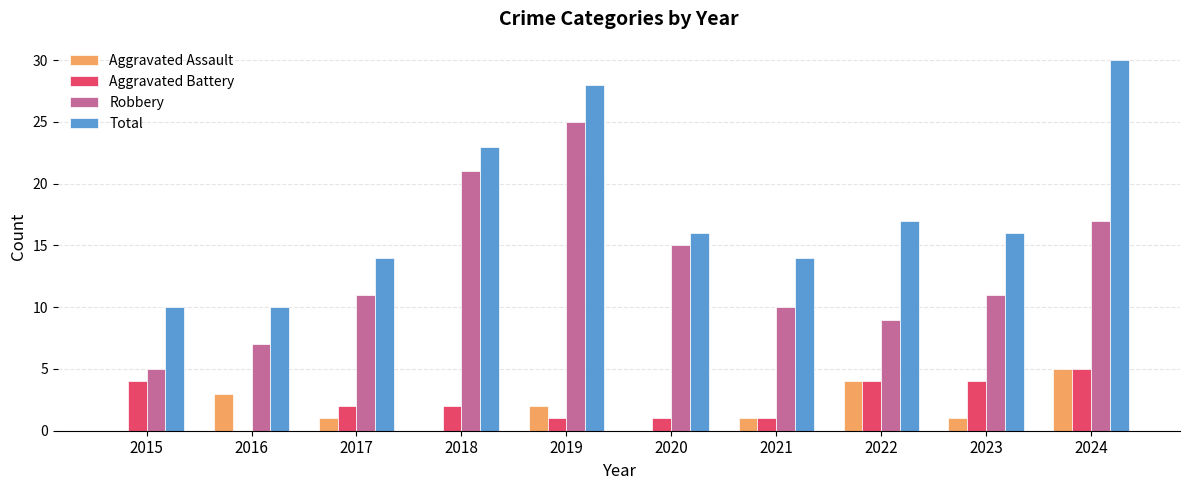

What is the sum of all Robbery values?

131